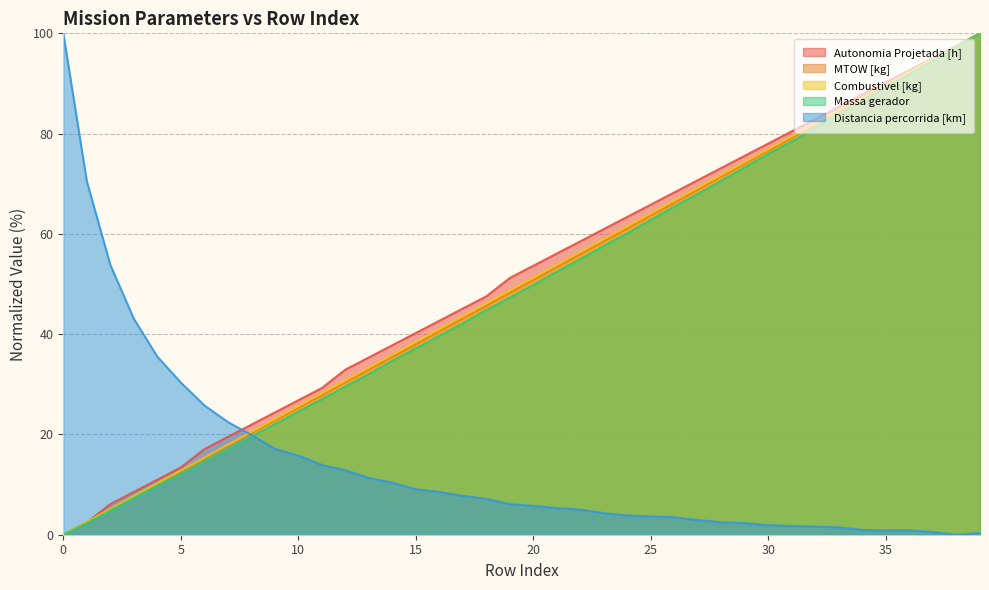

What is the average value of the Massa gerador series?

49.1